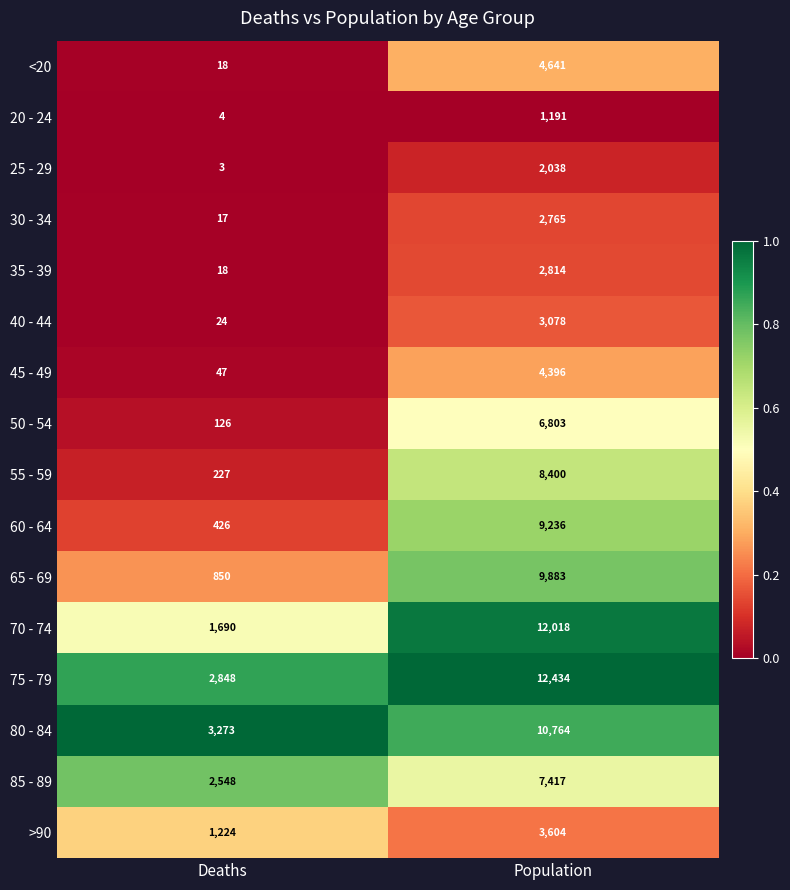

What is the difference between the maximum and minimum values in the 20 - 24 series?

1187